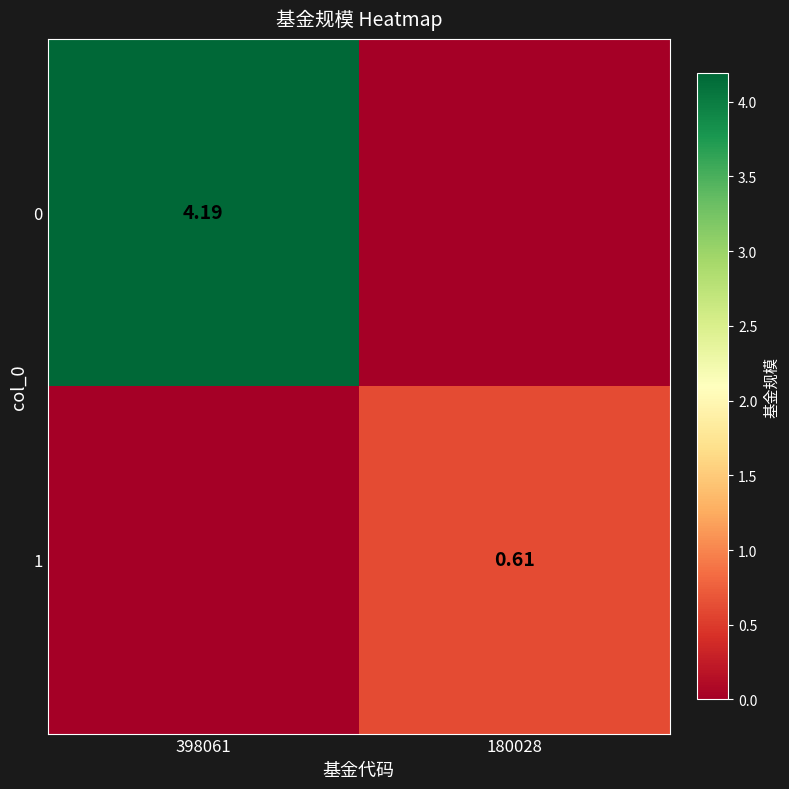

What is the sum of the 1 values at 180028 and 398061?

0.6